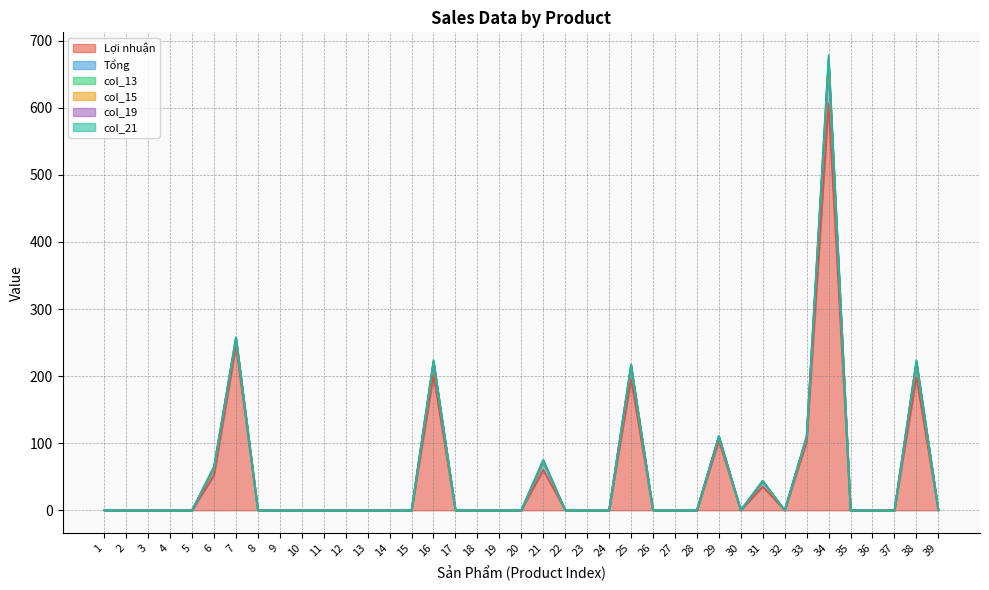

True or false: col_13 and Tổng cross at least once.

False